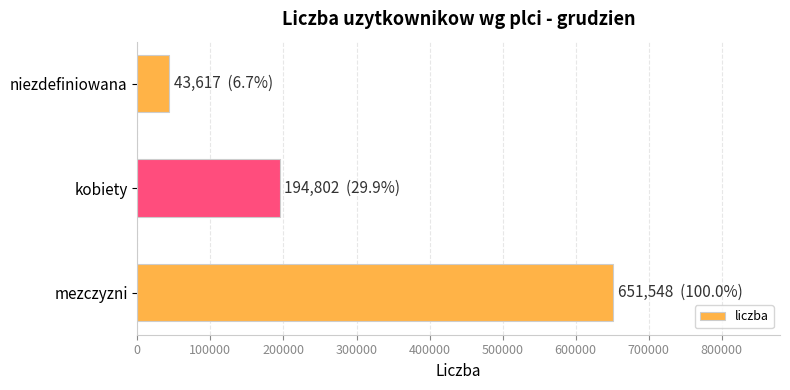

Does the chart contain stacked bars?

No